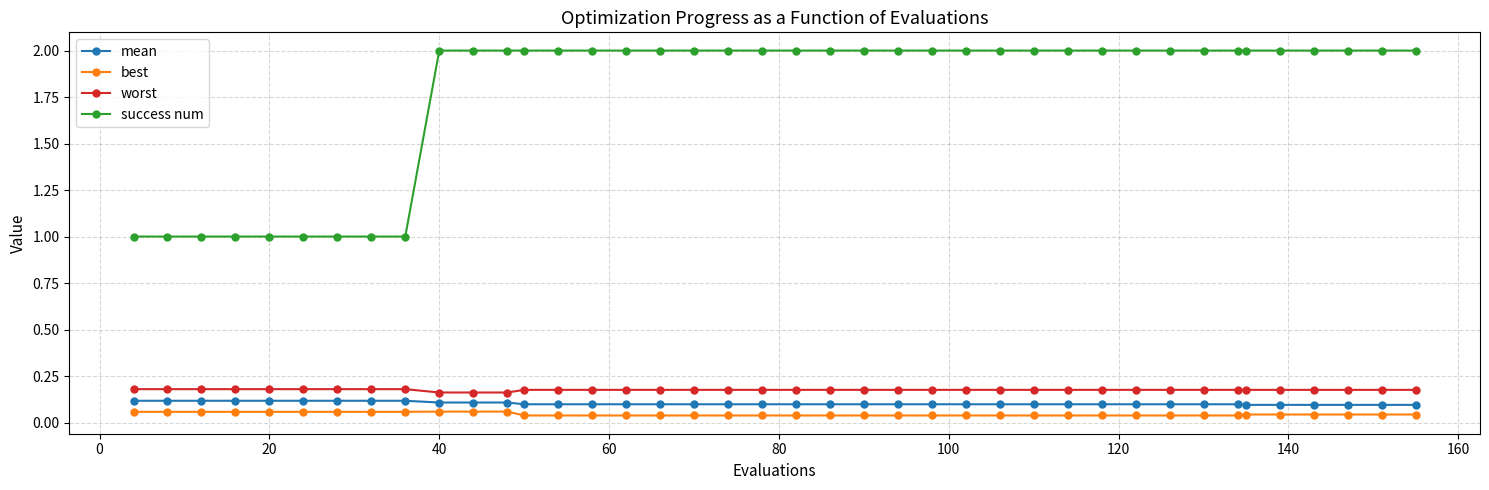

What is the value of the success num point at the 18th from the left?

2.0